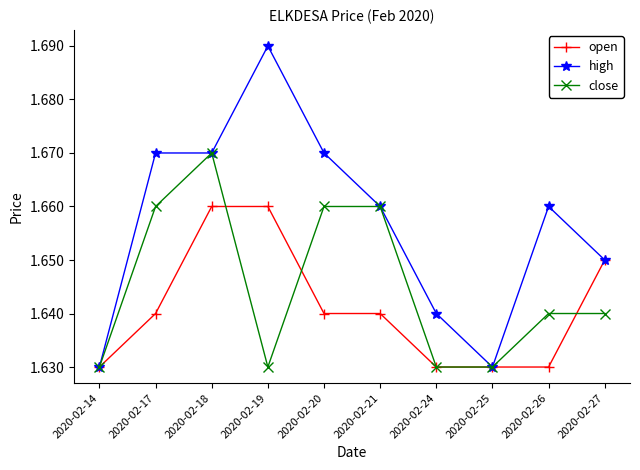

Count the high values in the range 1 to 2.

10